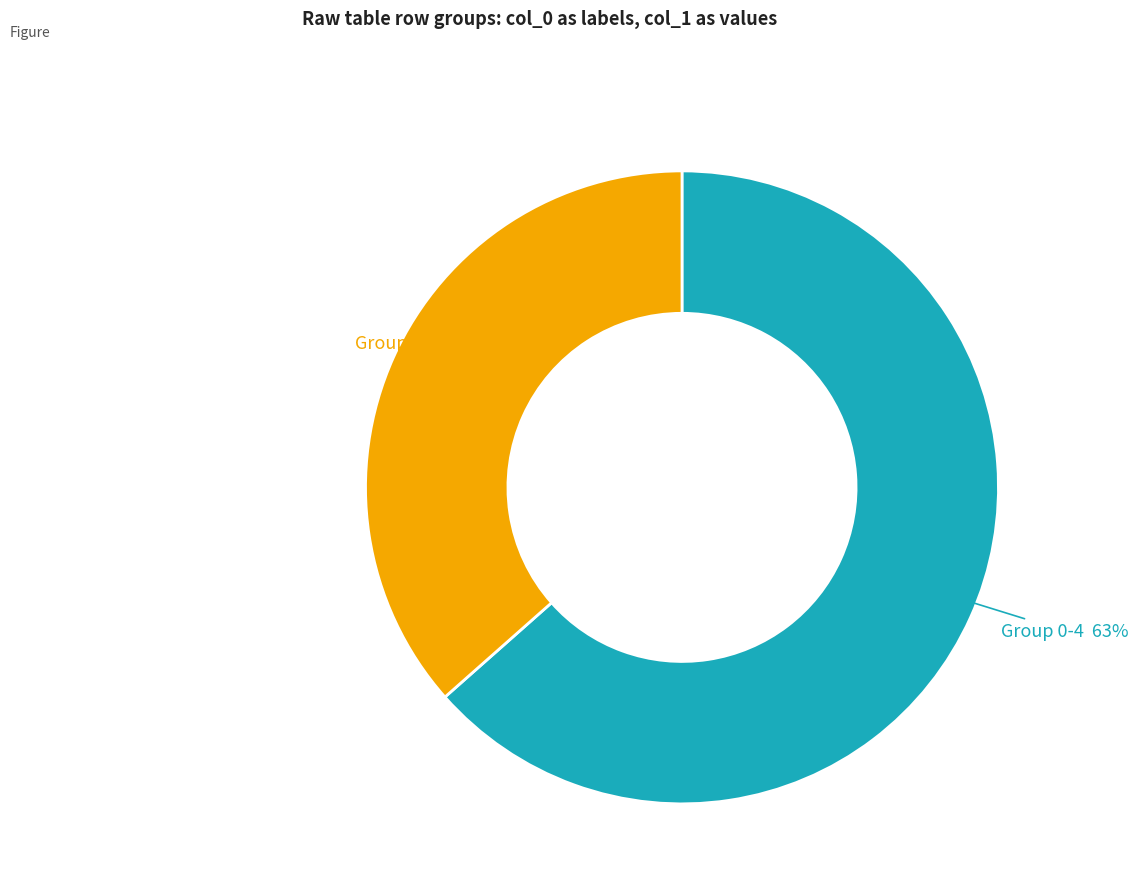

Is it true that Group 5-7 is 45% of the pie?

False